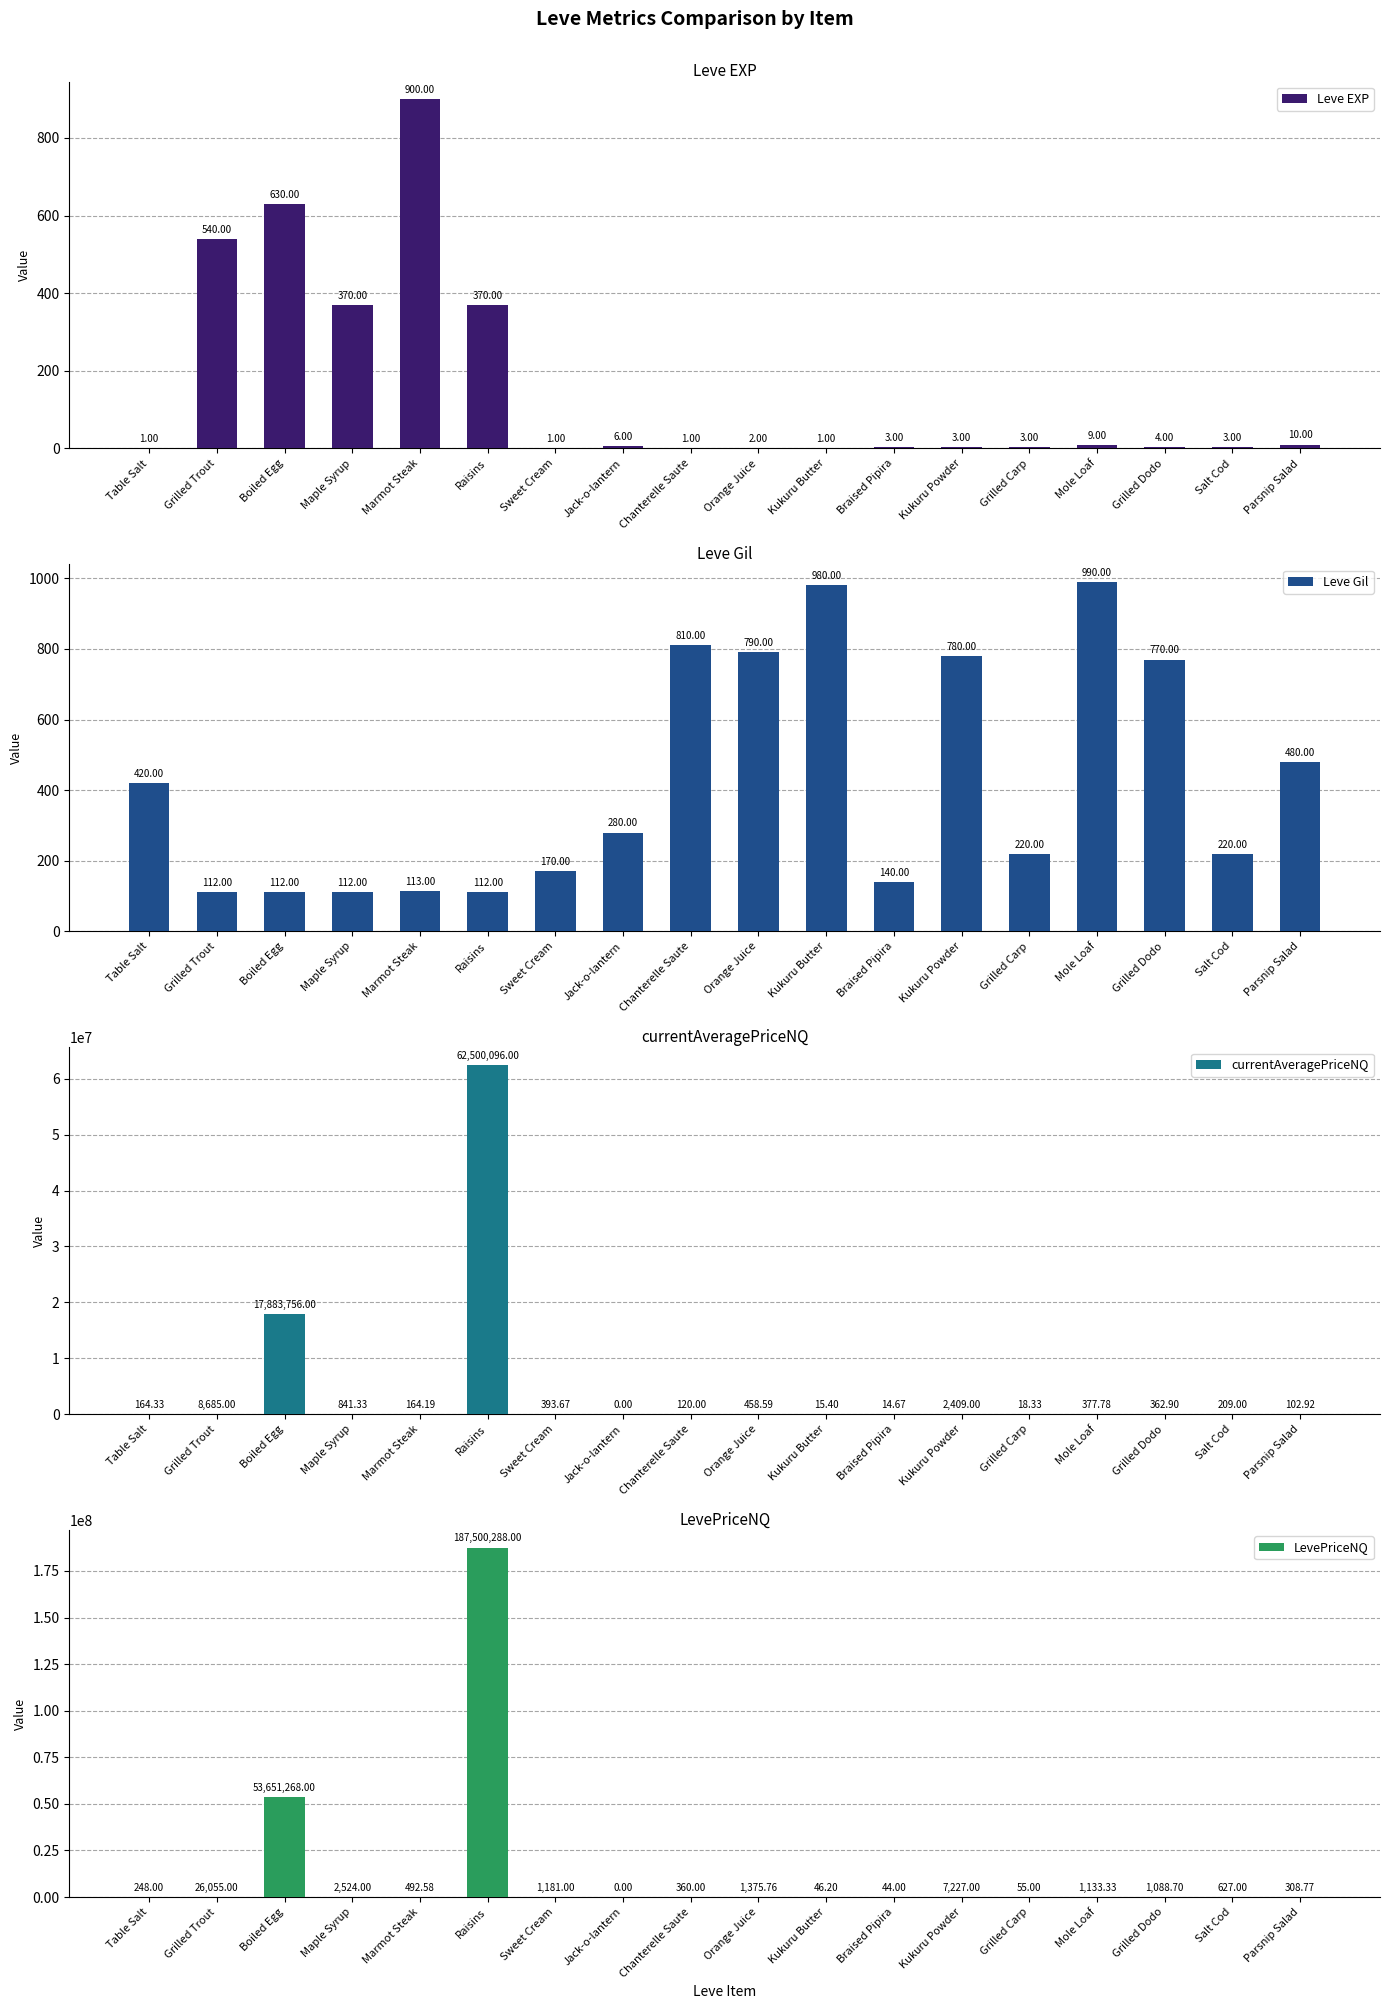

How many values in the LevePriceNQ series are below 1088?

9